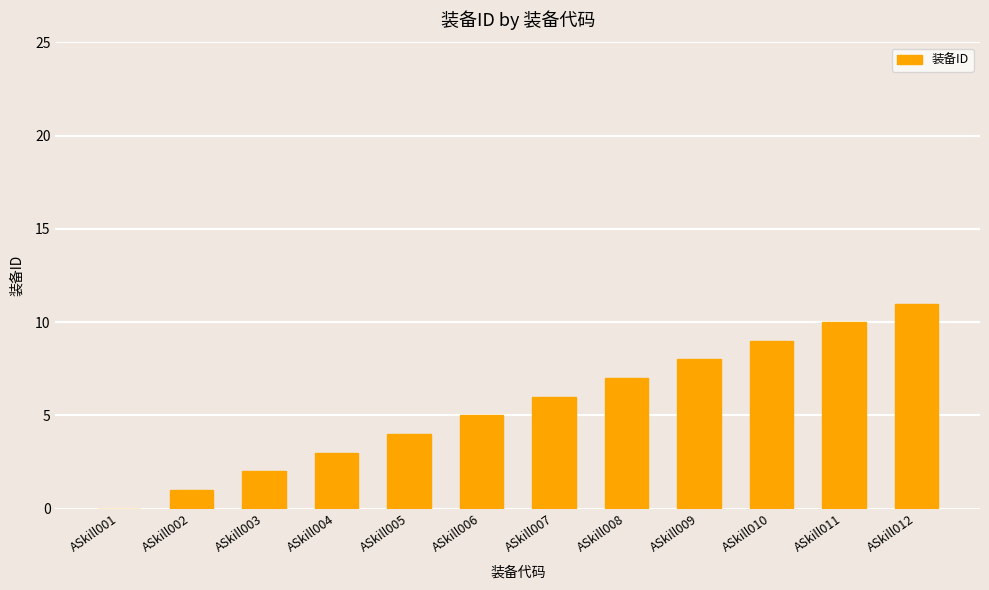

Reading left to right, transcribe all the data shown in this chart.

0	1	2	3	4	5	6	7	8	9	10	11